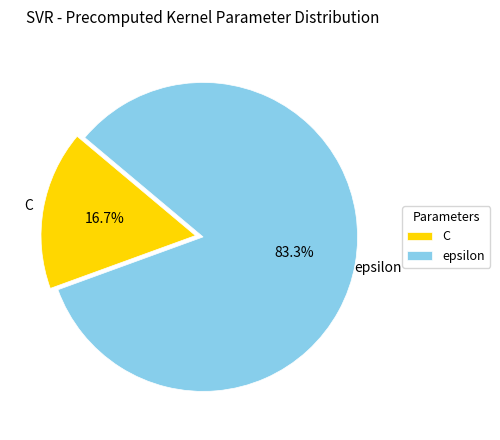

What is the smallest slice in the pie chart?

C